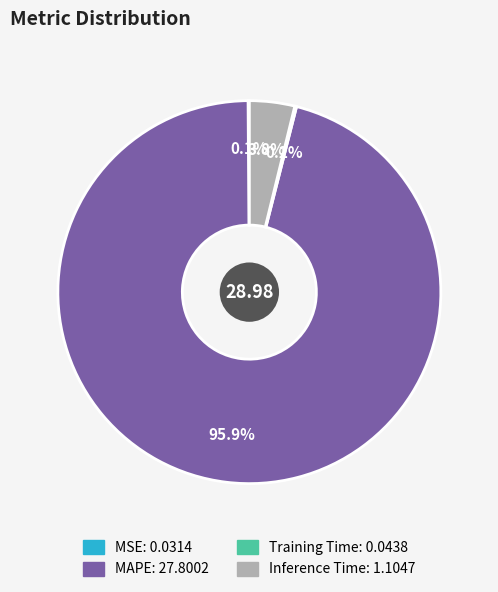

Is there any slice that represents more than half of the pie?

Yes